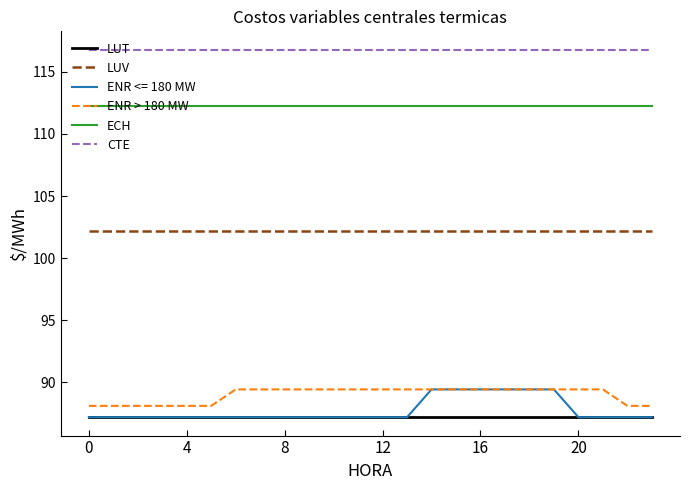

How many lines are shown in the chart?

6